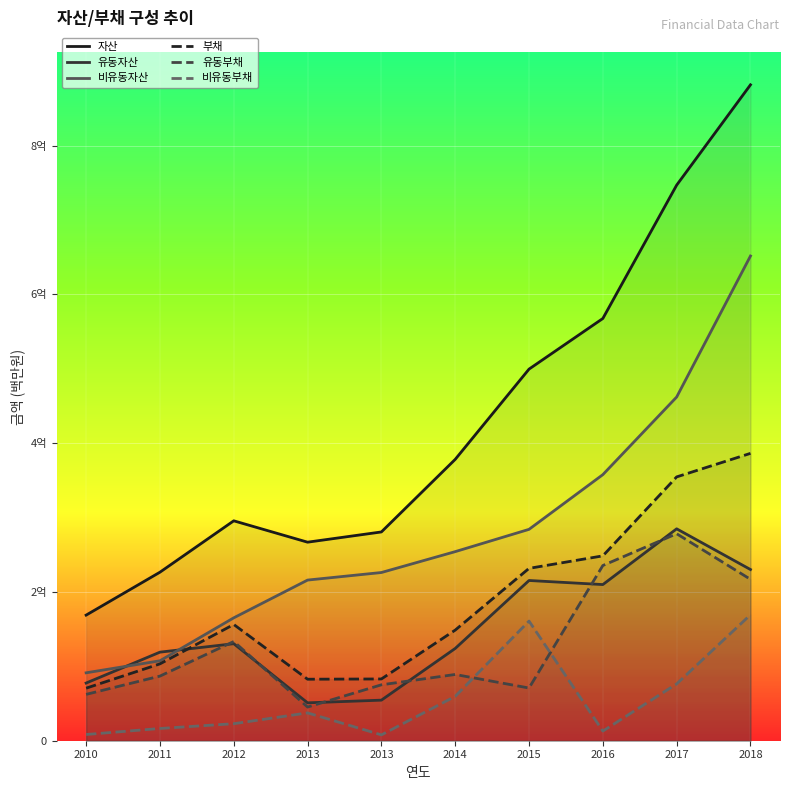

Which series has the largest total across all categories?

자산